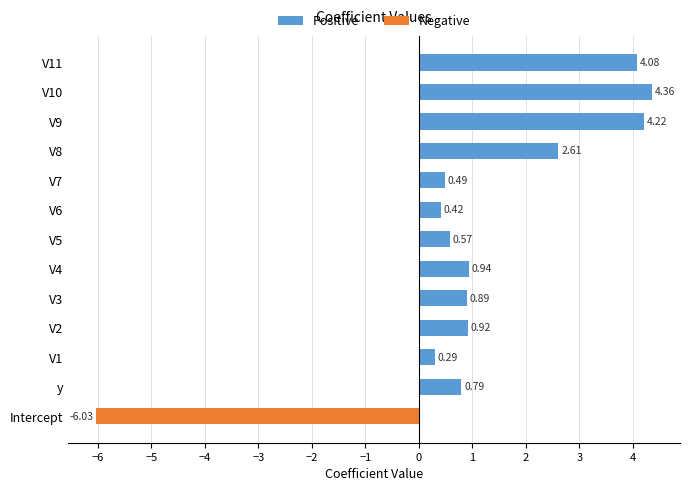

What is the sum of all Positive values?

20.6